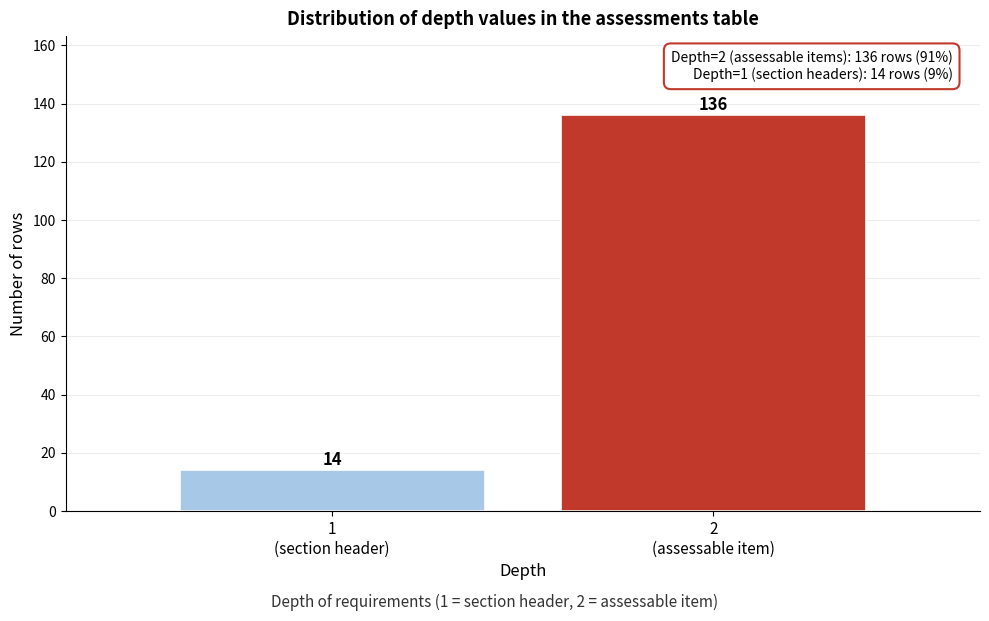

Reading left to right, transcribe all the data shown in this chart.

14	136